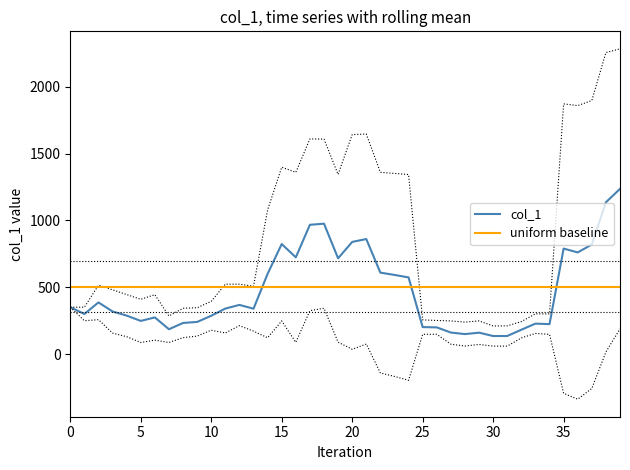

What is the maximum value for col_1?

1235.9